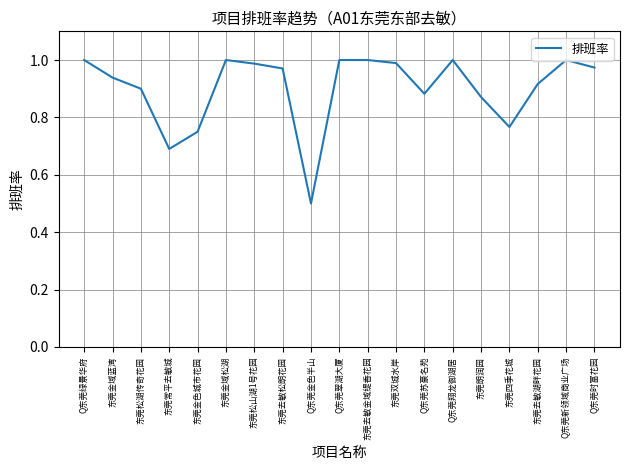

What is the smallest value displayed?

0.5